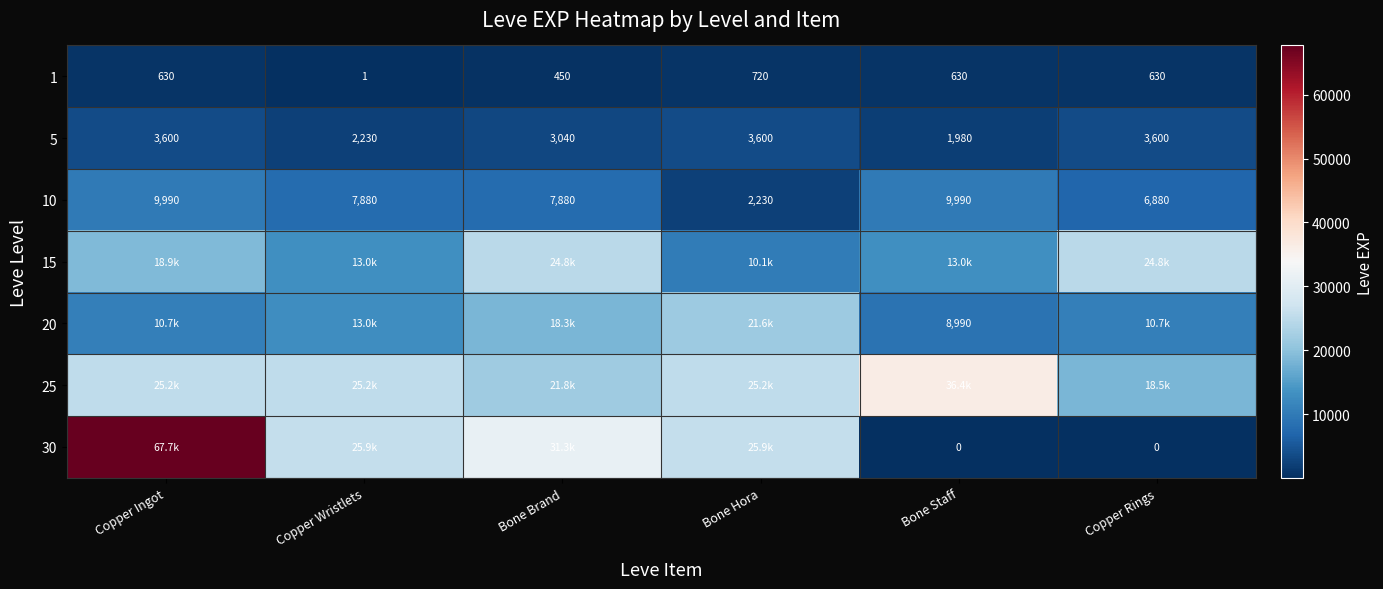

At which category does the chart reach its peak across all series?

Copper Ingot